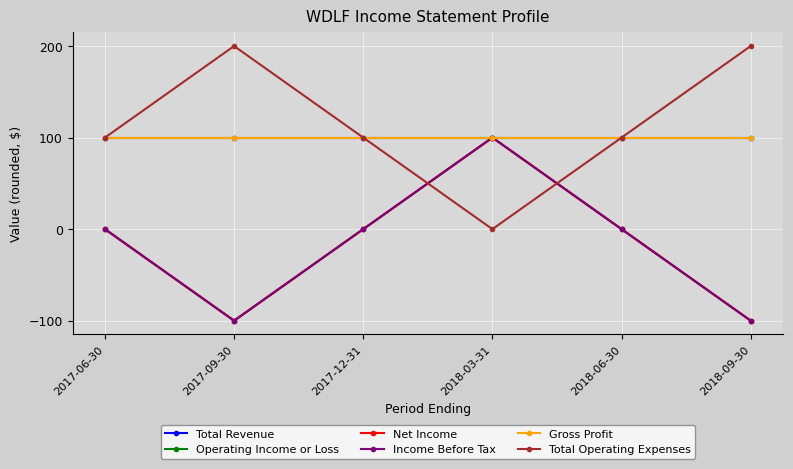

Is this an area chart (filled region under the line)?

No